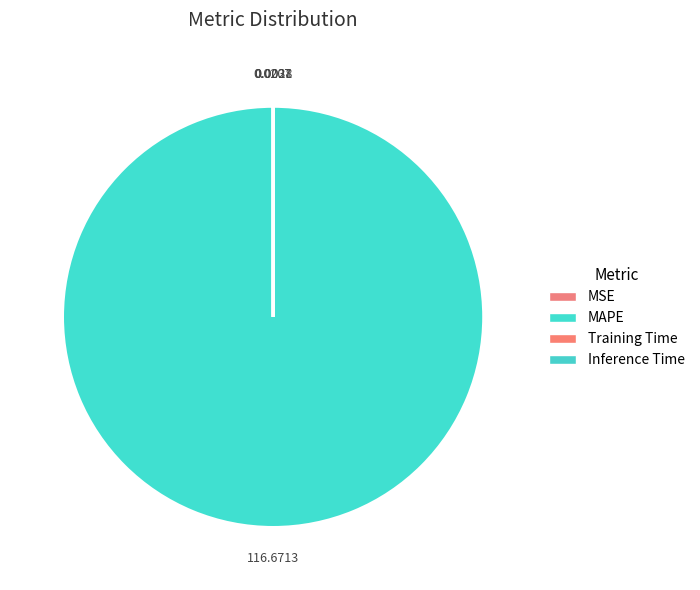

To the nearest percent, what is the average slice percentage?

25%